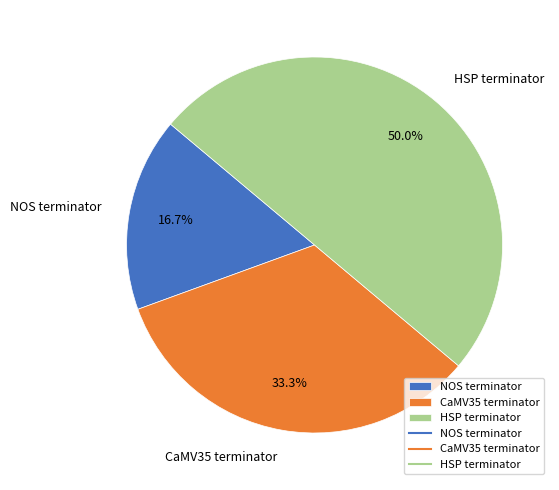

How many segments does this pie chart have?

3